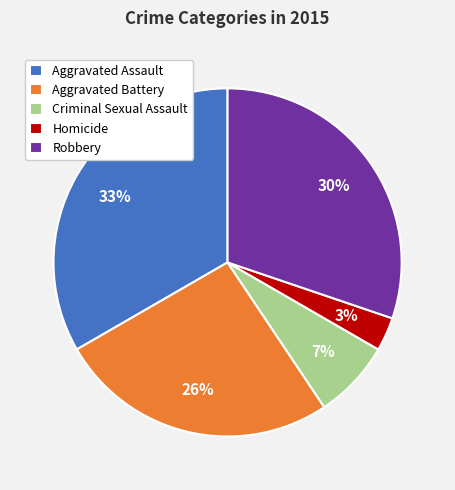

True or false: Homicide accounts for 3% of the total.

True